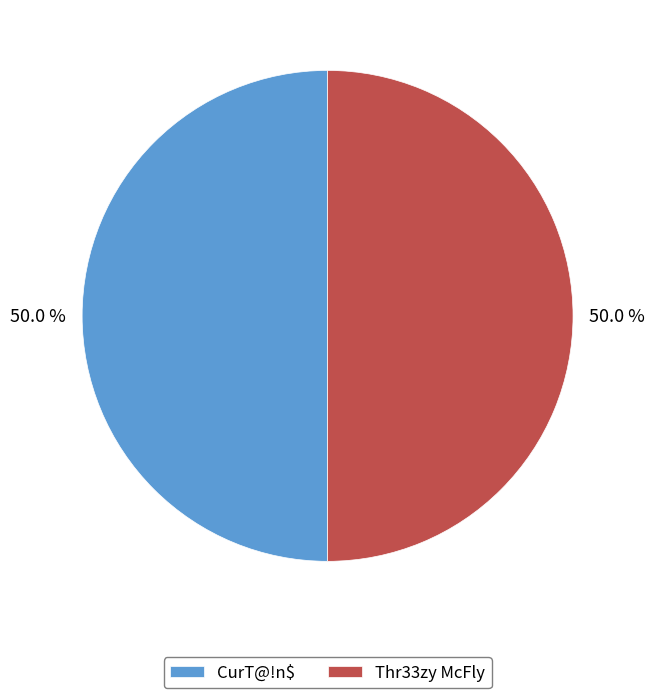

How much of the chart is everything except CurT@!n$?

50.0%